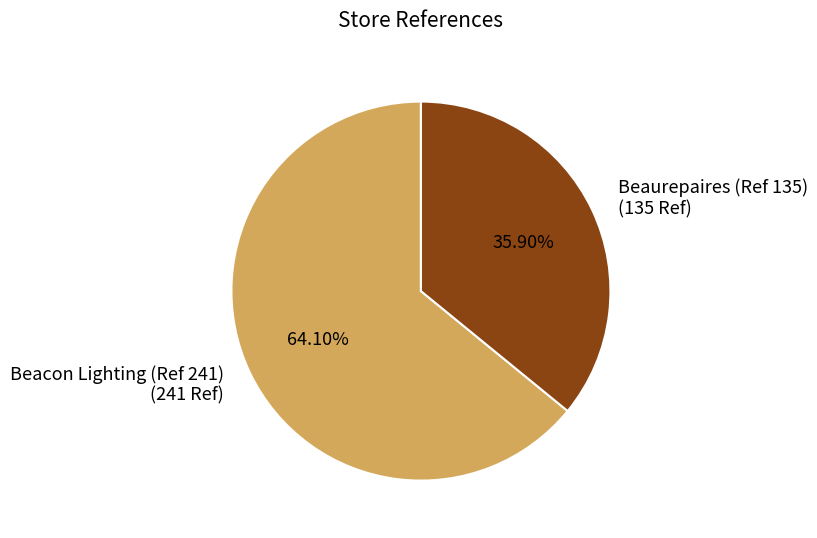

Which slice is the smallest?

Beaurepaires (Ref 135)